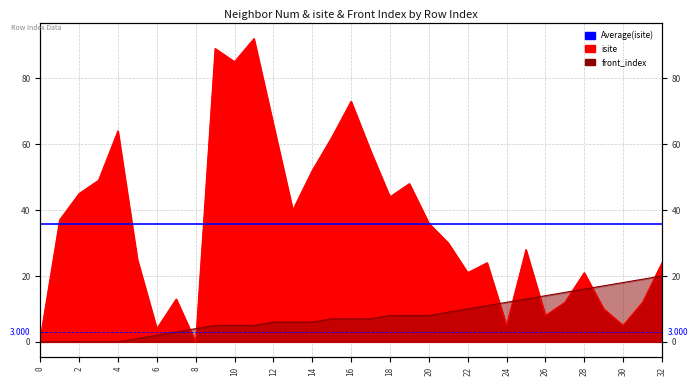

Reading right to left, what are all the values shown in this chart?

isite: 24	12	5	10	21	12	8	28	5	24	21	30	36	48	44	58	73	62	52	40	66	92	85	89	0	13	4	25	64	49	45	37	1
front_index: 20	19	18	17	16	15	14	13	12	11	10	9	8	8	8	7	7	7	6	6	6	5	5	5	4	3	2	1	0	0	0	0	0